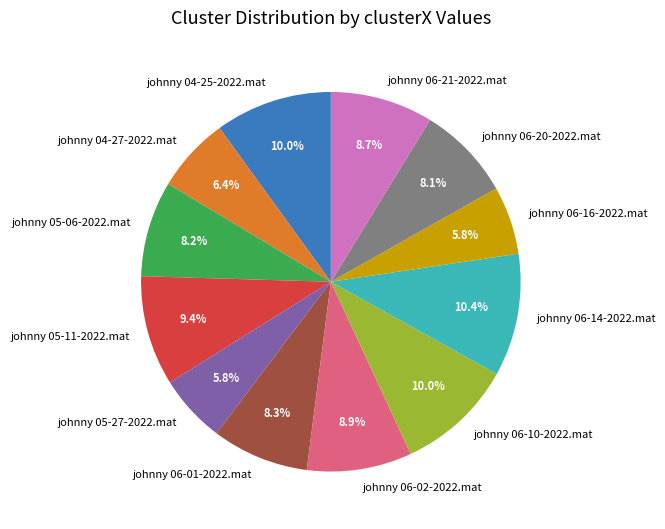

Combined, what portion of the pie is johnny 06-16-2022.mat and johnny 06-01-2022.mat?

14.1%